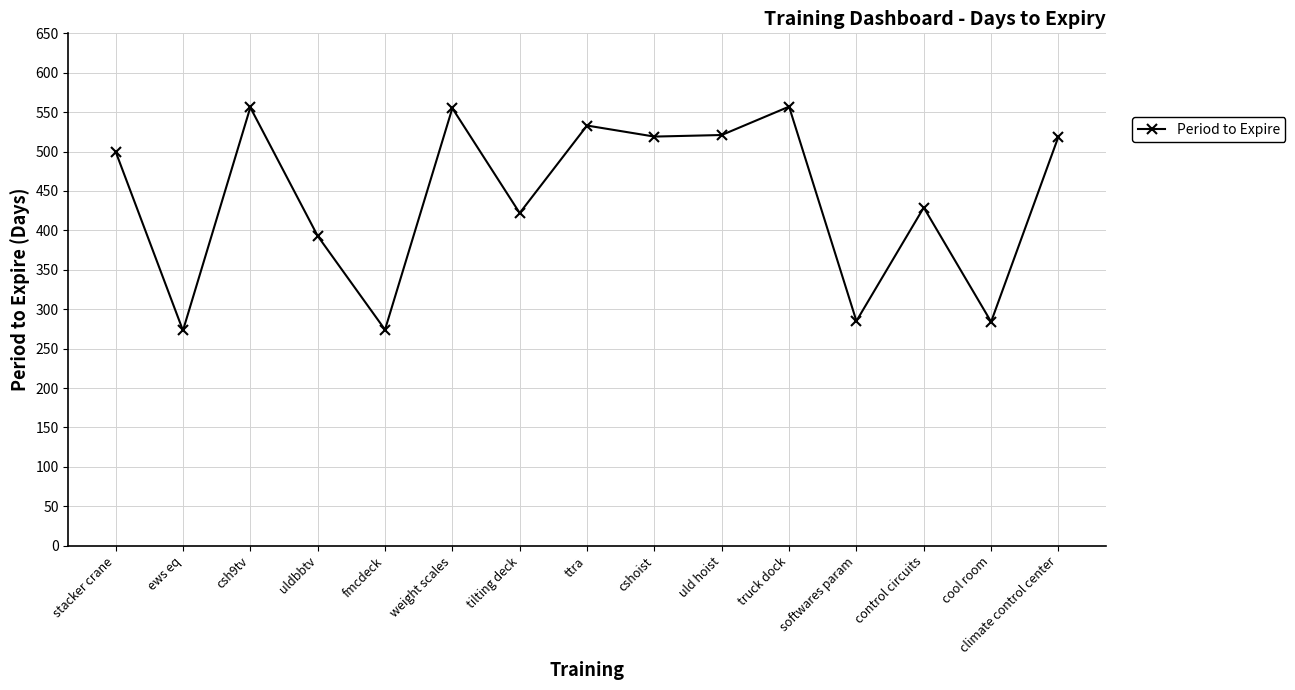

What is the average value?

441